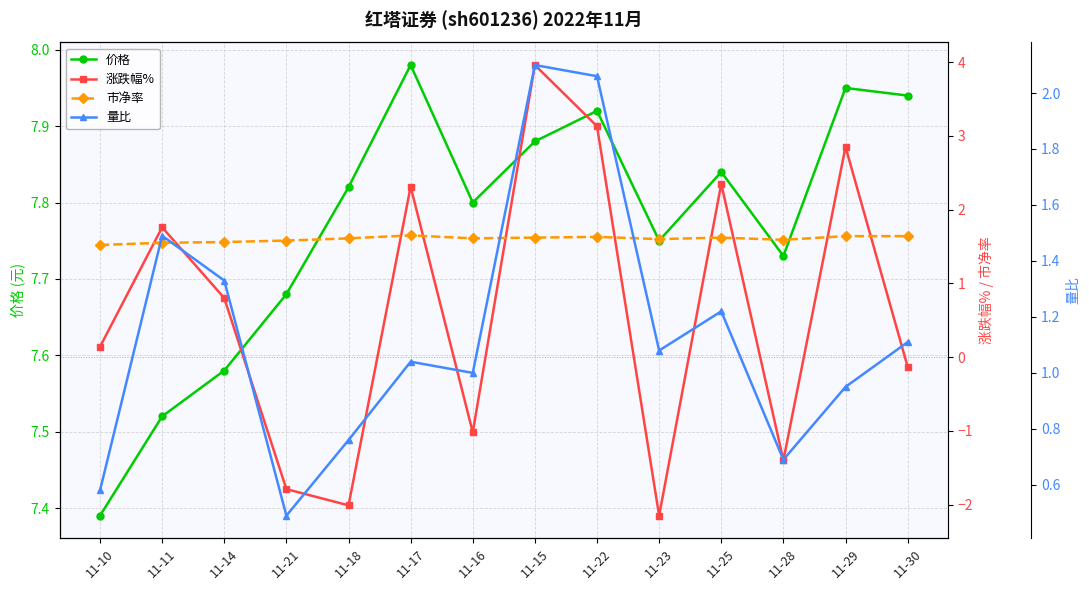

Is it true that 涨跌幅% equals 0.8 at 11-14?

True